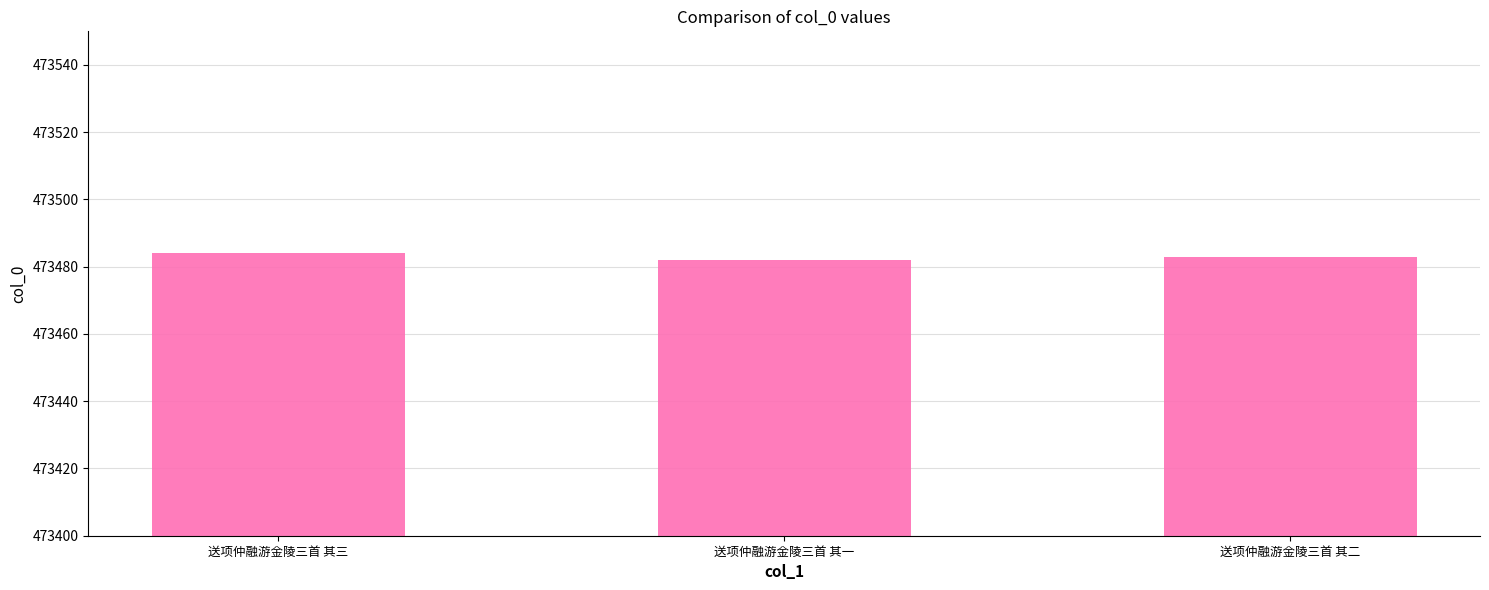

How many distinct data groups are displayed?

1